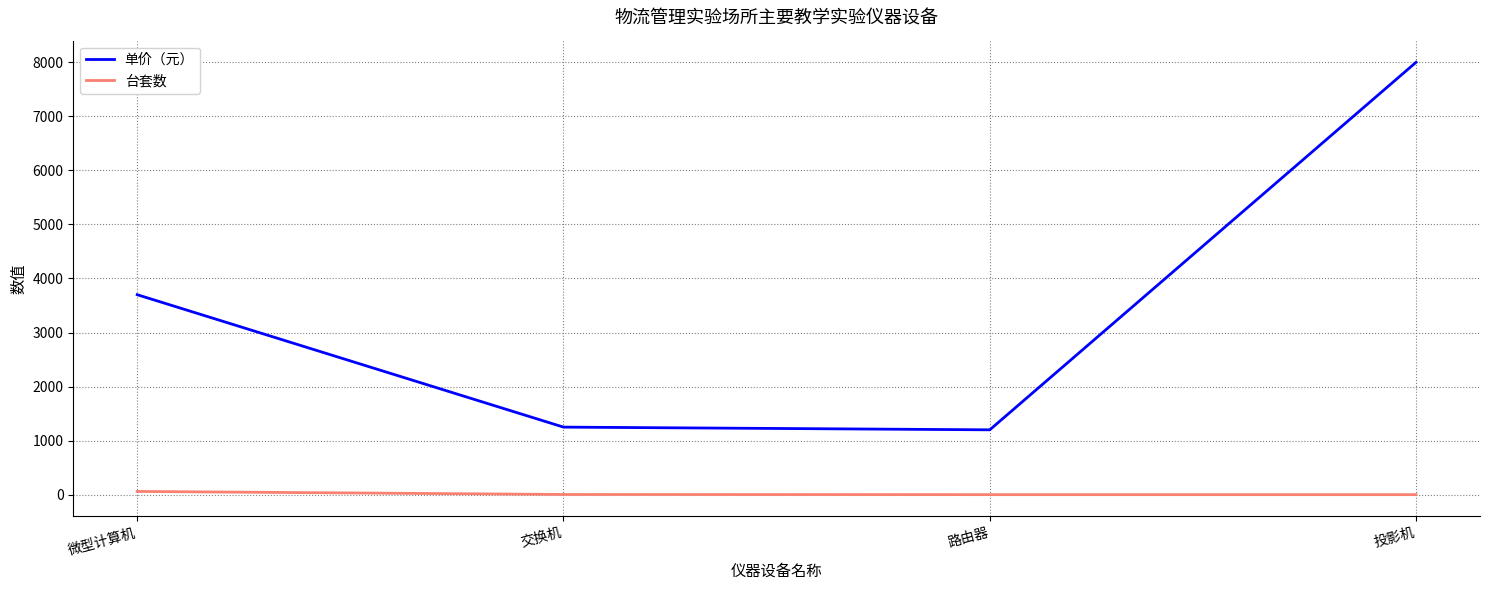

Count the number of categories in the chart.

4